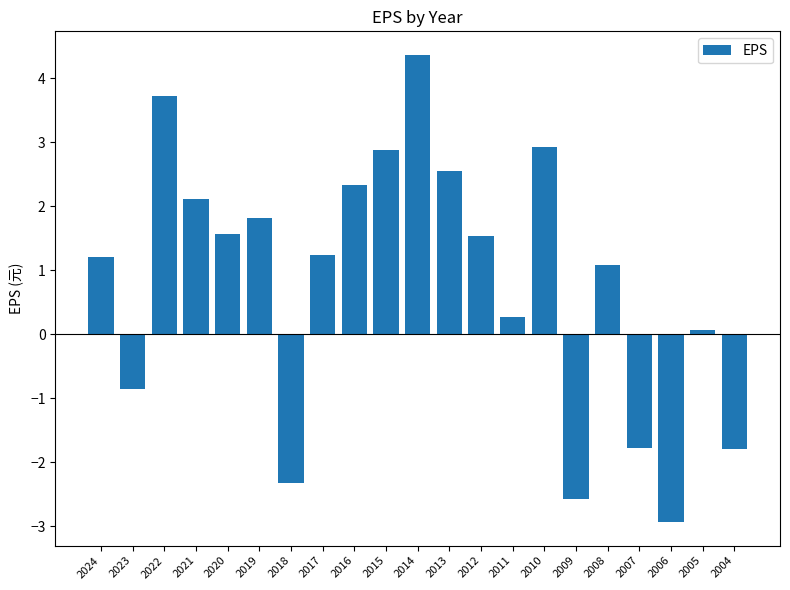

At which label is the value closest to 0?

2005